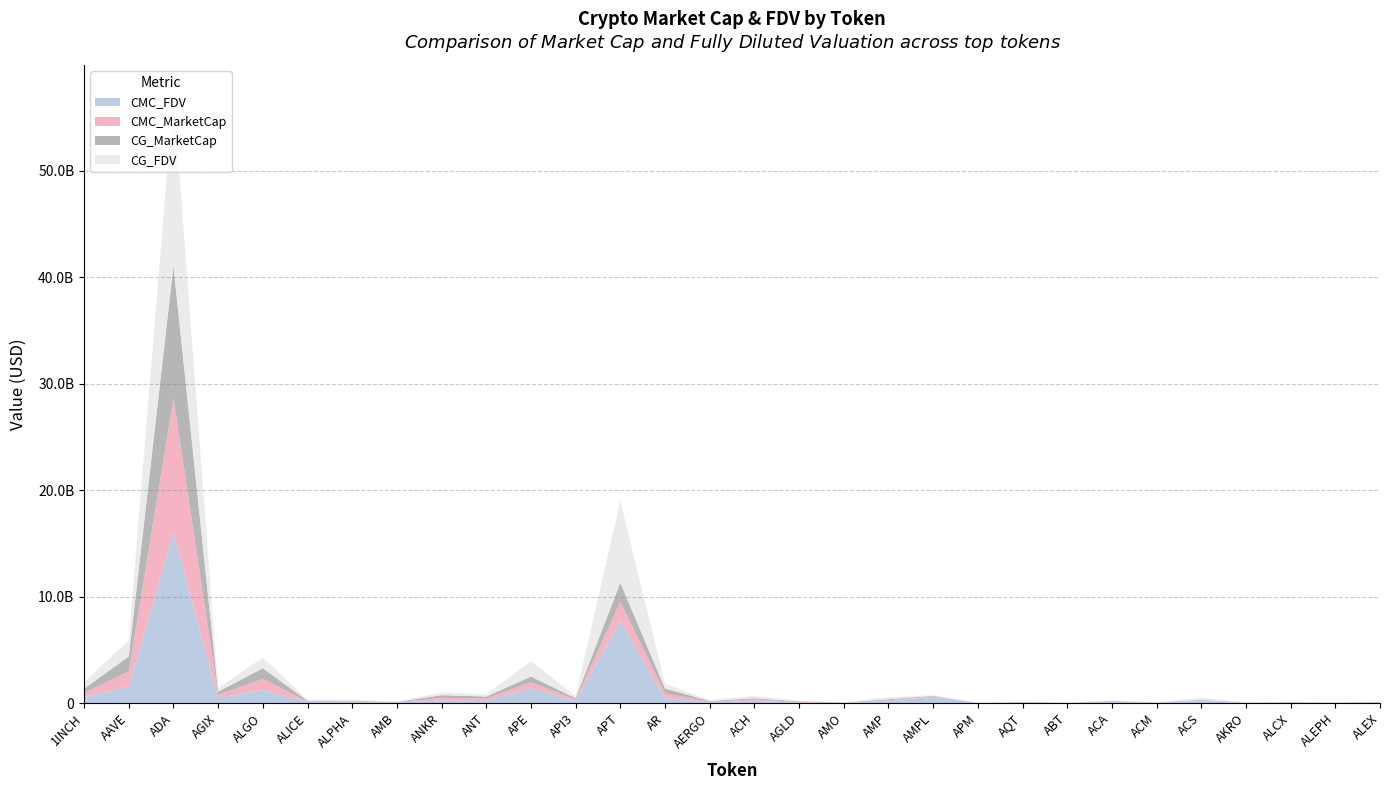

Reading left to right, transcribe all the data shown in this chart.

CMC_FDV: 1INCH=570143405.0	AAVE=1548492781.4	ADA=16045719798.9	AGIX=481968707.5	ALGO=1260946155.2	ALICE=94488433.0	ALPHA=87275941.6	AMB=60789786.8	ANKR=251320895.6	ANT=211422472.6	APE=1438038289.7	API3=190729589.0	APT=7706225148.0	AR=461874984.9	AERGO=72563009.5	ACH=210959278.5	AGLD=56906855.6	AMO=10450486.7	AMP=184204542.9	AMPL=603983039.9	APM=11337029.3	AQT=42442604.4	ABT=18044518.0	ACA=103109673.0	ACM=38857558.4	ACS=184963537.5	AKRO=31626632.6	ALCX=37198686.0	ALEPH=34274186.2	ALEX=52396661.7
CMC_MarketCap: 1INCH=396824452.9	AAVE=1415942505.1	ADA=12572197462.2	AGIX=298759692.6	ALGO=1008903526.2	ALICE=55975805.0	ALPHA=71740824.0	AMB=26742490.1	ANKR=251320895.6	ANT=211422472.5	APE=530051925.8	API3=131524297.1	APT=1801667074.8	AR=458055313.8	AERGO=64581078.4	ACH=146597857.4	AGLD=56906855.6	AMO=9415296.9	AMP=78220152.0	AMPL=52301780.5	APM=8506634.8	AQT=37690141.9	ABT=9561101.8	ACA=53395773.7	ACM=11516859.6	ACS=65048043.9	AKRO=27933420.6	ALCX=32579700.3	ALEPH=16946561.7	ALEX=31778044.9
CG_MarketCap: 1INCH=397559560.0	AAVE=1414505491.0	ADA=12451766802.0	AGIX=298236287.0	ALGO=1009262923.0	ALICE=77123649.0	ALPHA=71750457.0	AMB=26808671.0	ANKR=251136930.0	ANT=196014652.0	APE=530141936.0	API3=147800312.0	APT=1800116344.0	AR=457695735.0	AERGO=65238303.0	ACH=104124053.0	AGLD=62607179.0	AMO=32402261.0	AMP=104139098.0	AMPL=42396004.0	APM=2307642.0	AQT=38514286.0	ABT=8624020.0	ACA=53371768.0	ACM=11515522.0	ACS=65156352.0	AKRO=632667.0	ALCX=32640477.0	ALEPH=12704332.0	ALEX=33385591.0
CG_FDV: 1INCH=571199581.0	AAVE=1546917619.0	ADA=16034703460.0	AGIX=323560223.0	ALGO=1009262924.0	ALICE=94539103.0	ALPHA=87287661.0	AMB=59894045.0	ANKR=251136930.0	ANT=211371191.0	APE=1438282488.0	API3=192011777.0	APT=7699273390.0	AR=457695735.0	AERGO=73301464.0	ACH=210620063.0	AGLD=62607179.0	AMO=35964813.0	AMP=184510986.0	AMPL=52070191.0	APM=45078000.0	AQT=43370666.0	ABT=16271736.0	ACA=66561725.0	ACM=38775333.0	ACS=185271387.0	AKRO=31633372.0	ALCX=45078000.0	ALEPH=34072304.0	ALEX=33385591.0